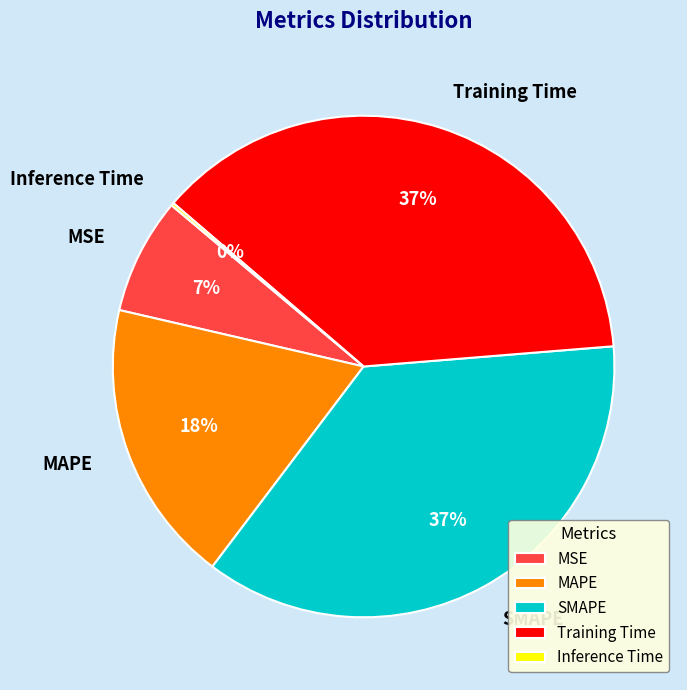

Is there a majority slice in this chart?

No